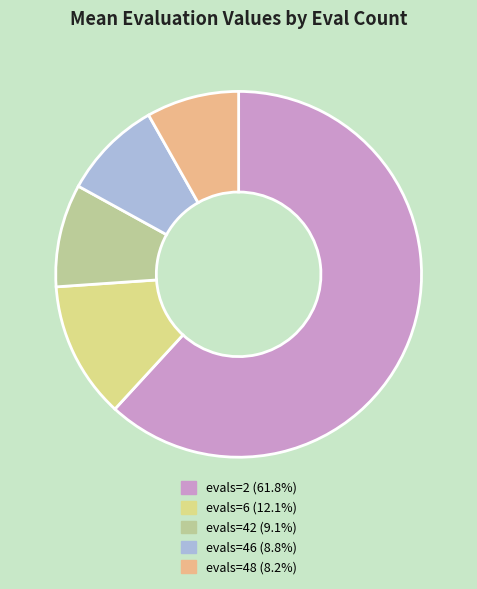

Which category has the smallest portion of the pie?

evals=48